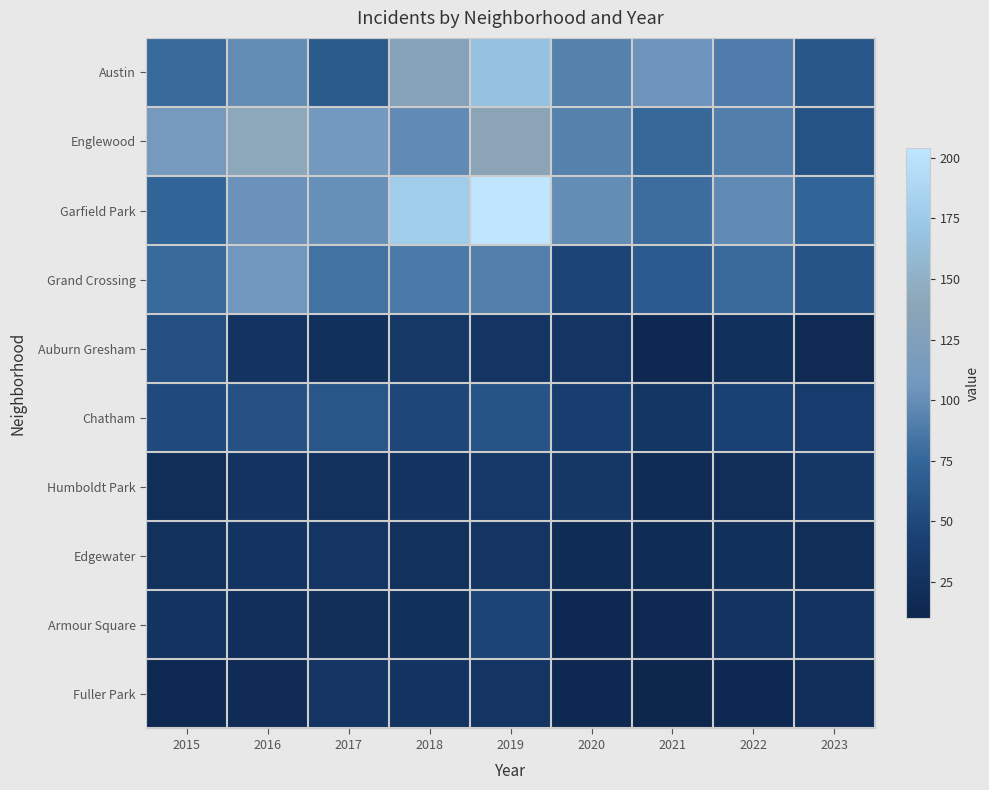

What is the difference between the highest and lowest values at 2020?

86